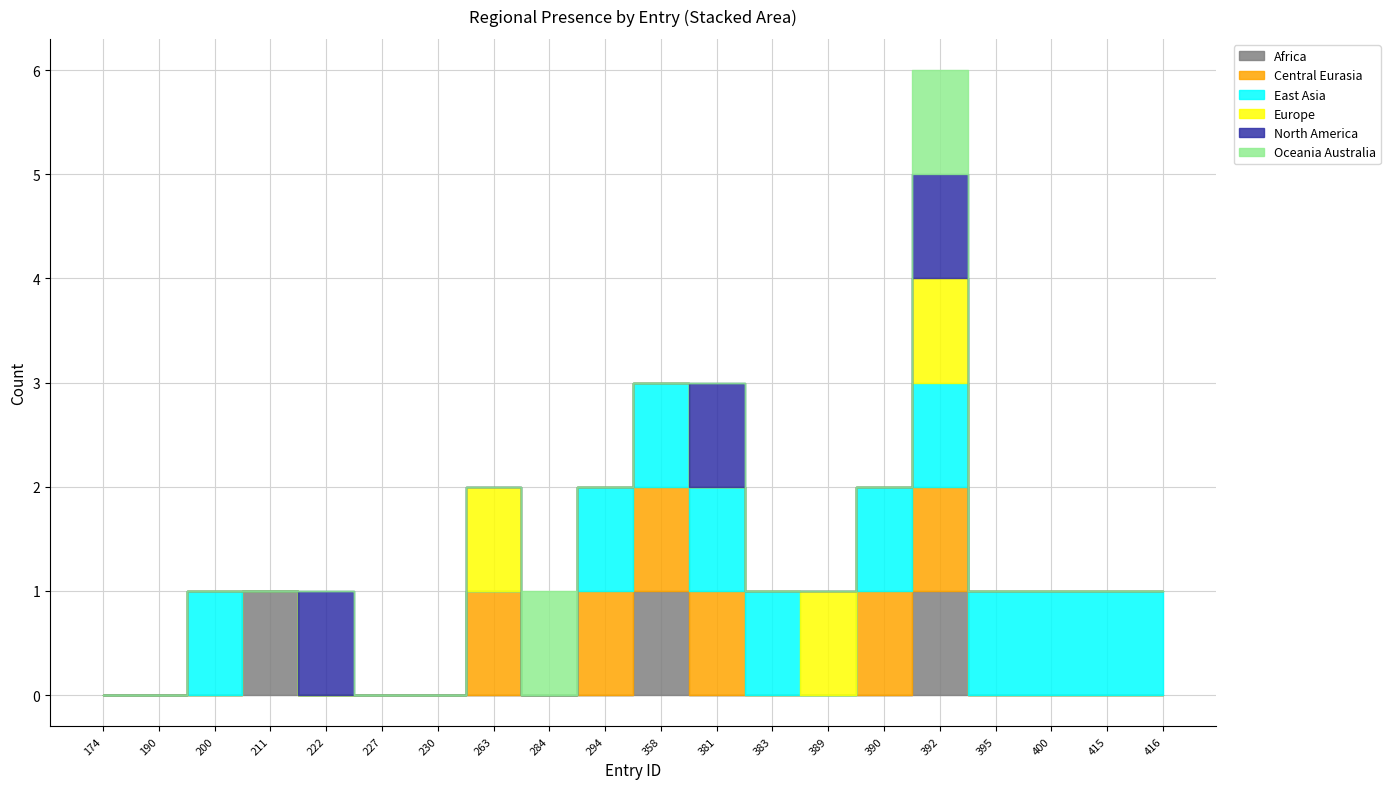

How many lines are shown in the chart?

6